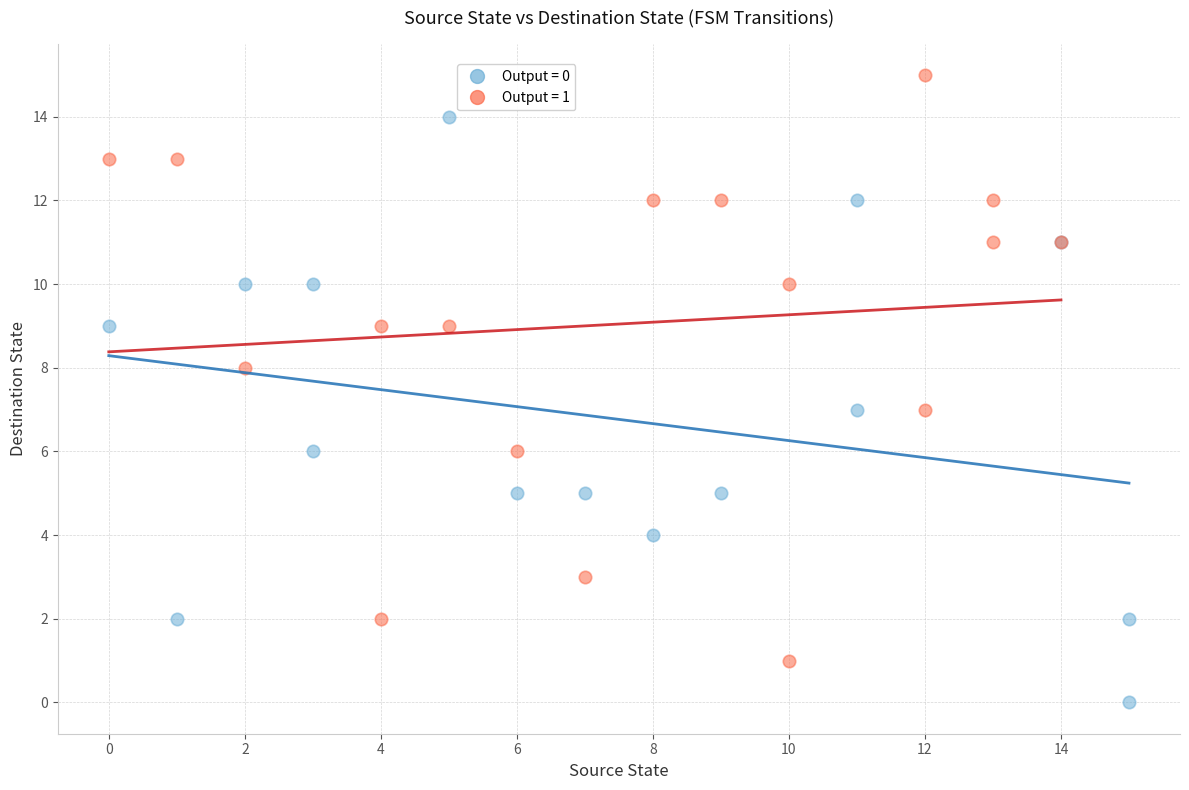

Which series reaches the minimum Y coordinate?

Output = 0